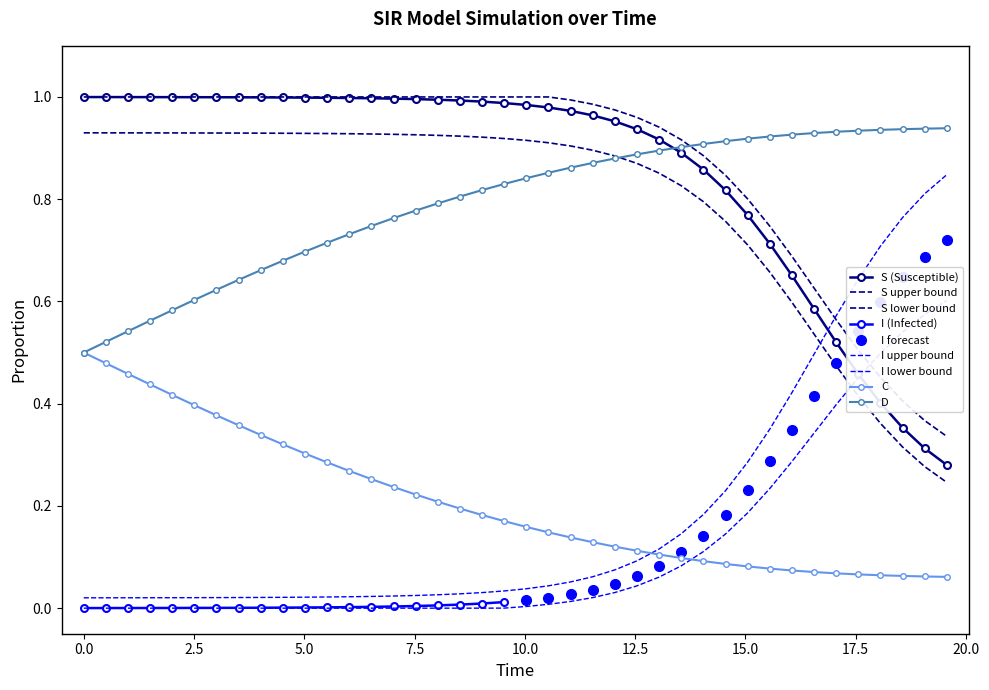

True or false: C and D cross at least once.

False